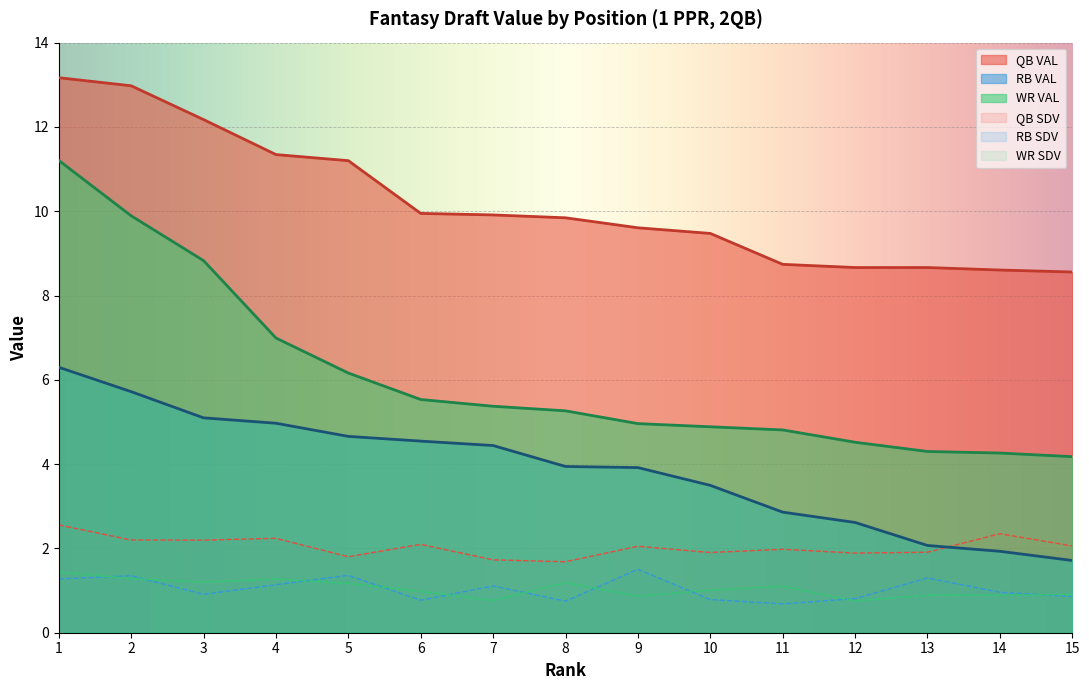

Between 3 and 11, which is larger?

3